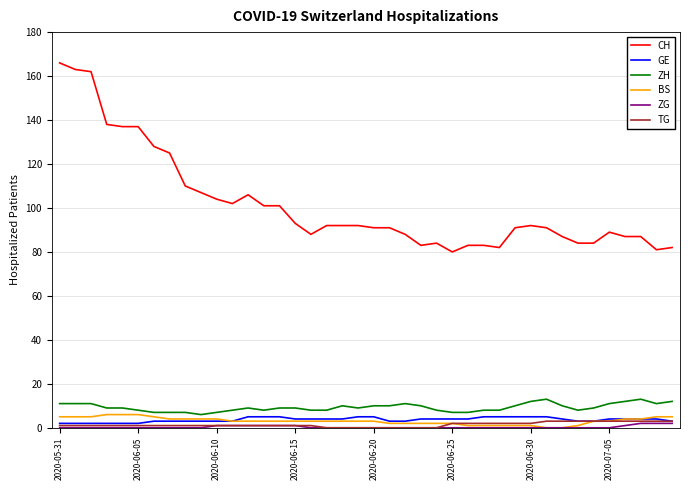

True or false: ZH and TG cross at least once.

False